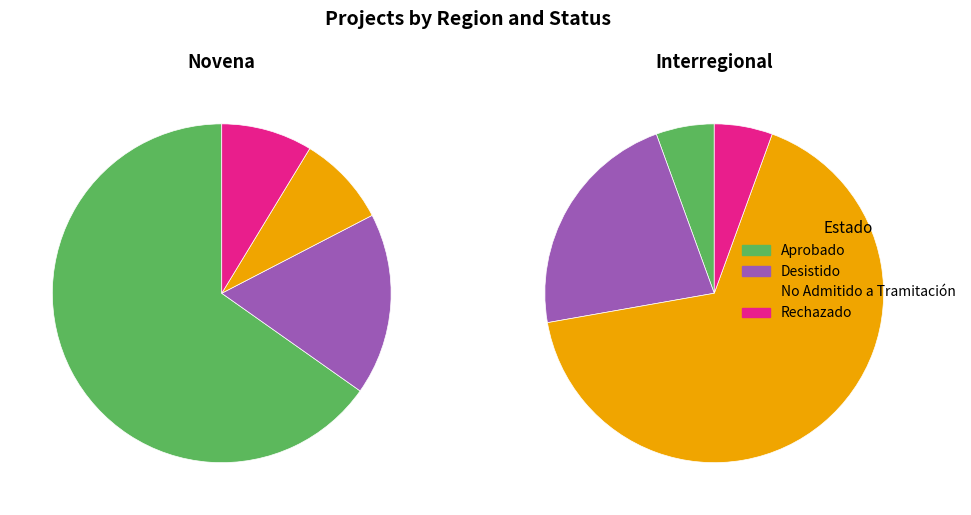

At Interregional, list the series in order from smallest to largest.

Aprobado, Rechazado, Desistido, No Admitido a Tramitación